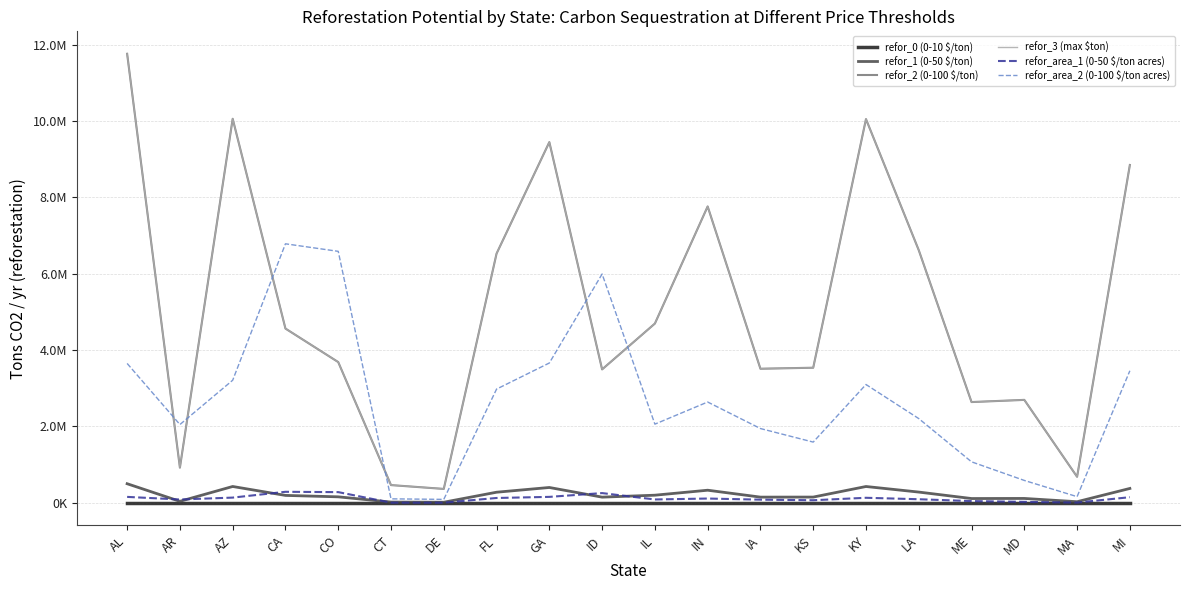

Is this an area chart (filled region under the line)?

No